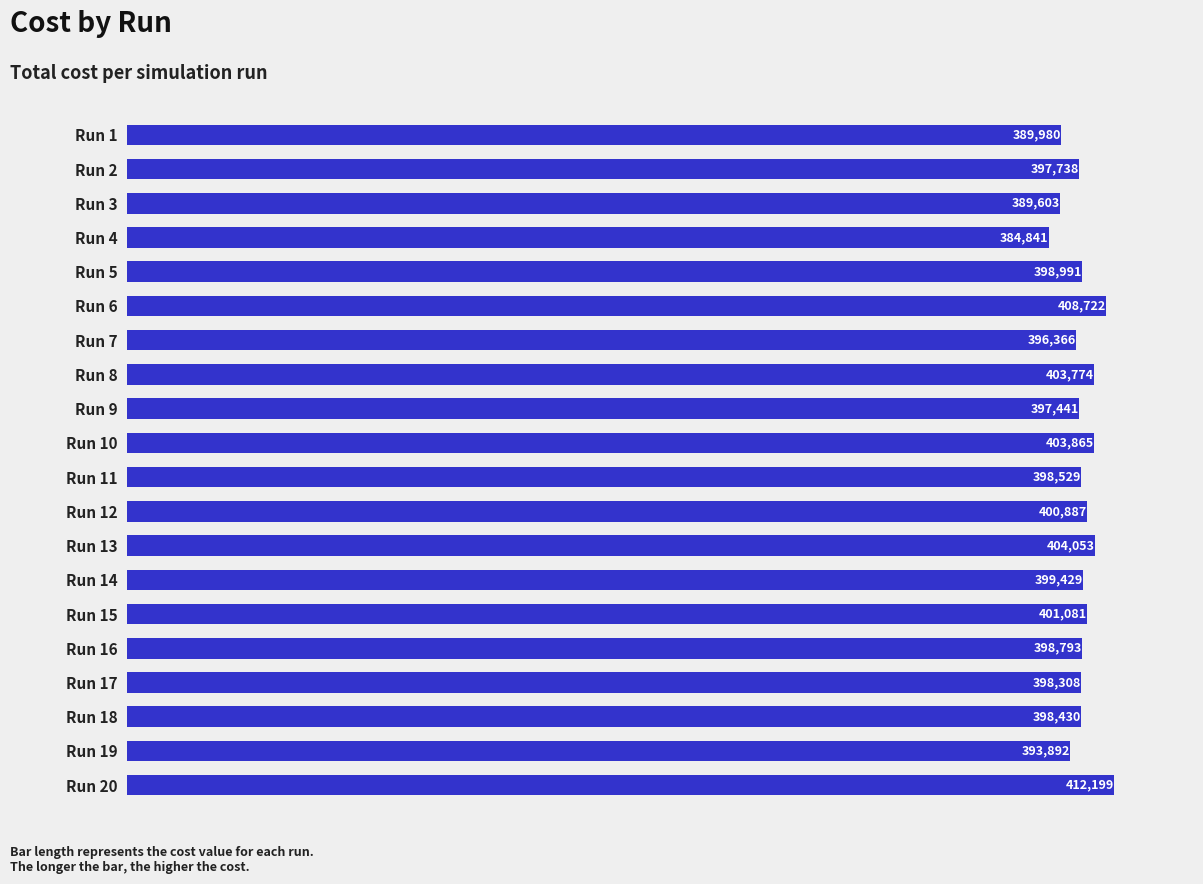

What is the minimum value shown in the chart?

384841